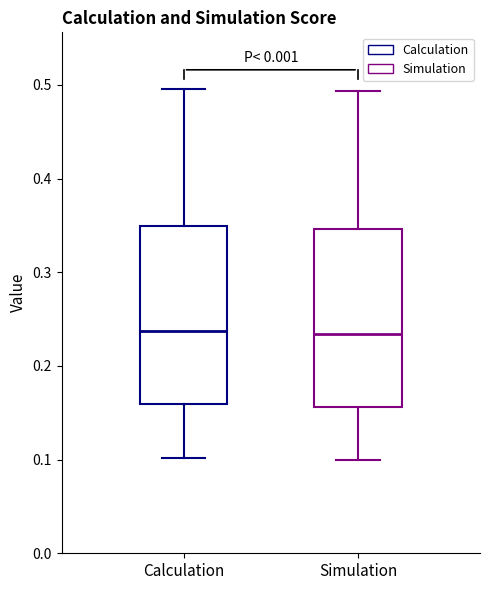

Where does the upper whisker of the box for Simulation end on the y-axis? The values are not printed on the chart, so give them approximately, as read against the axis.

0.49